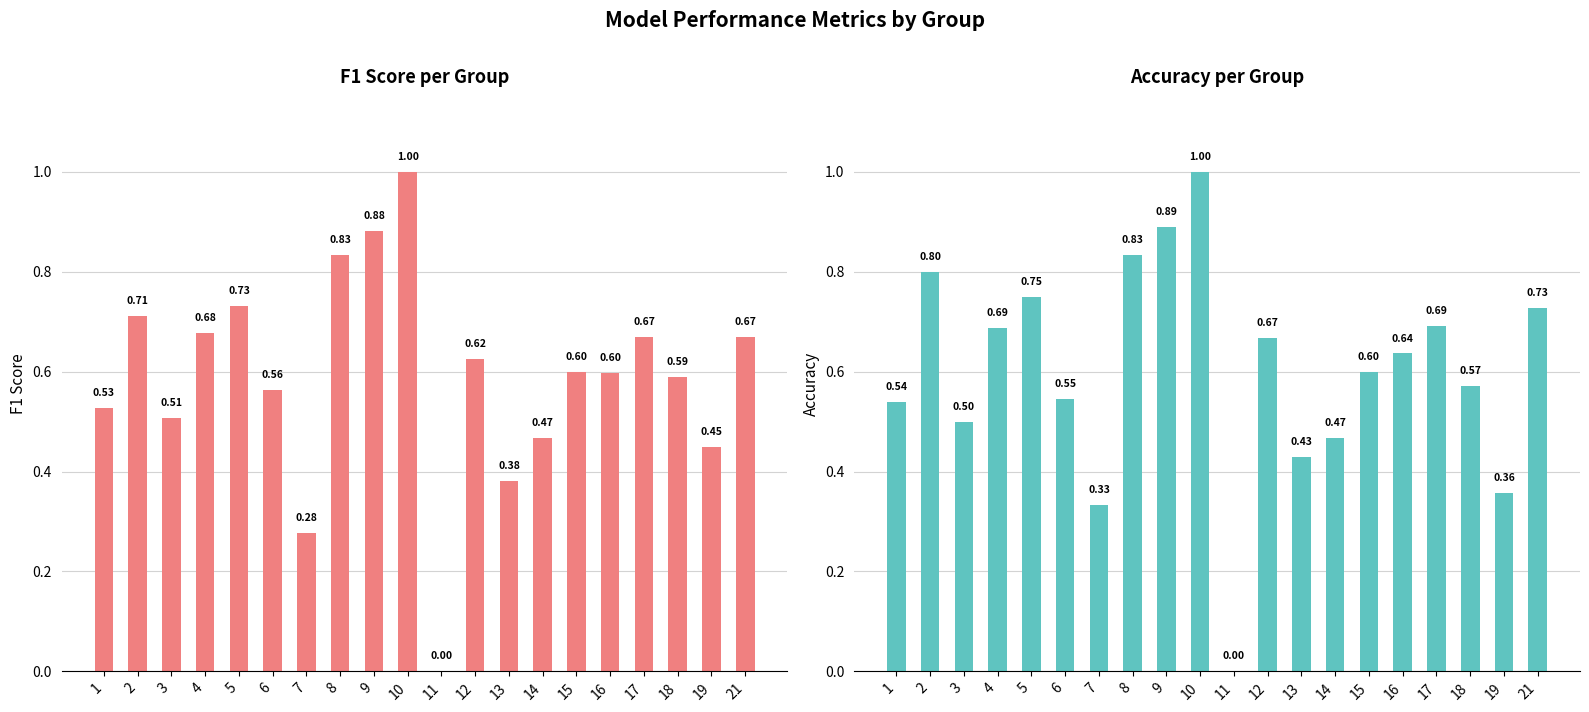

What is the total value across all series at 3?

1.0